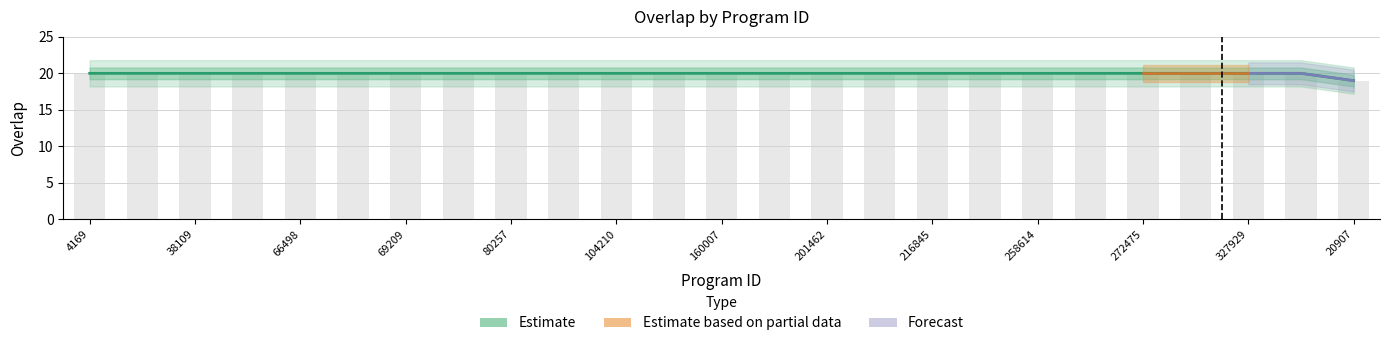

The chart shows a value of 35 at 342082. True or false?

False